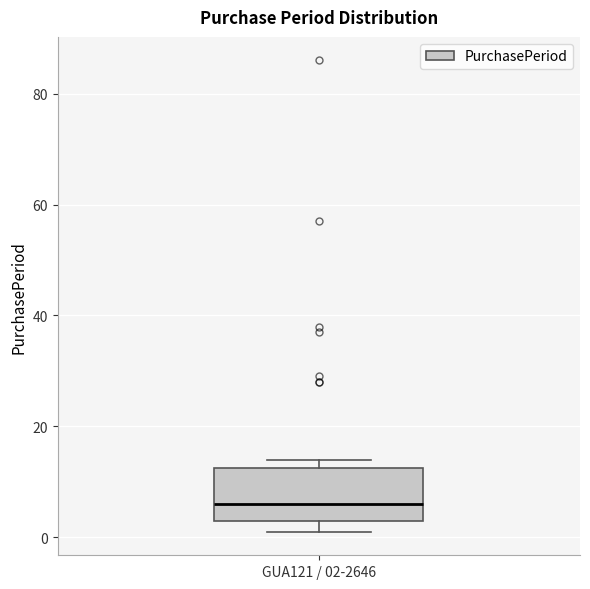

Read this box plot against the y-axis: the position of the median line, the range covered by the box, and the ends of both whiskers. The values are not printed on the chart, so give them approximately, as read against the axis.

median 6, box 4 to 12, whiskers 2 to 14